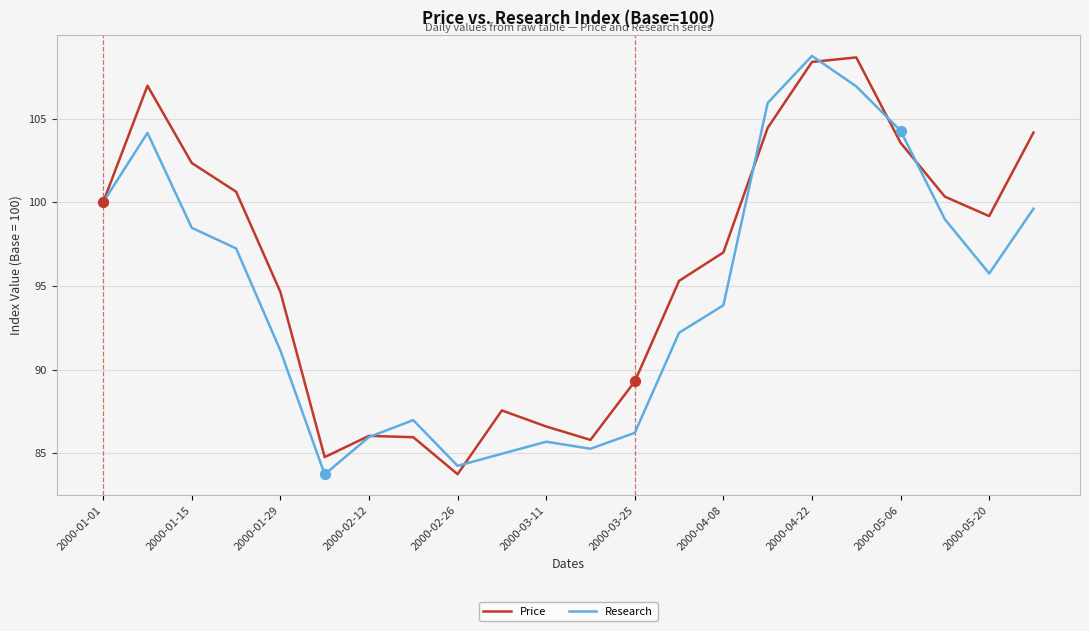

What is the smallest value displayed?

83.7